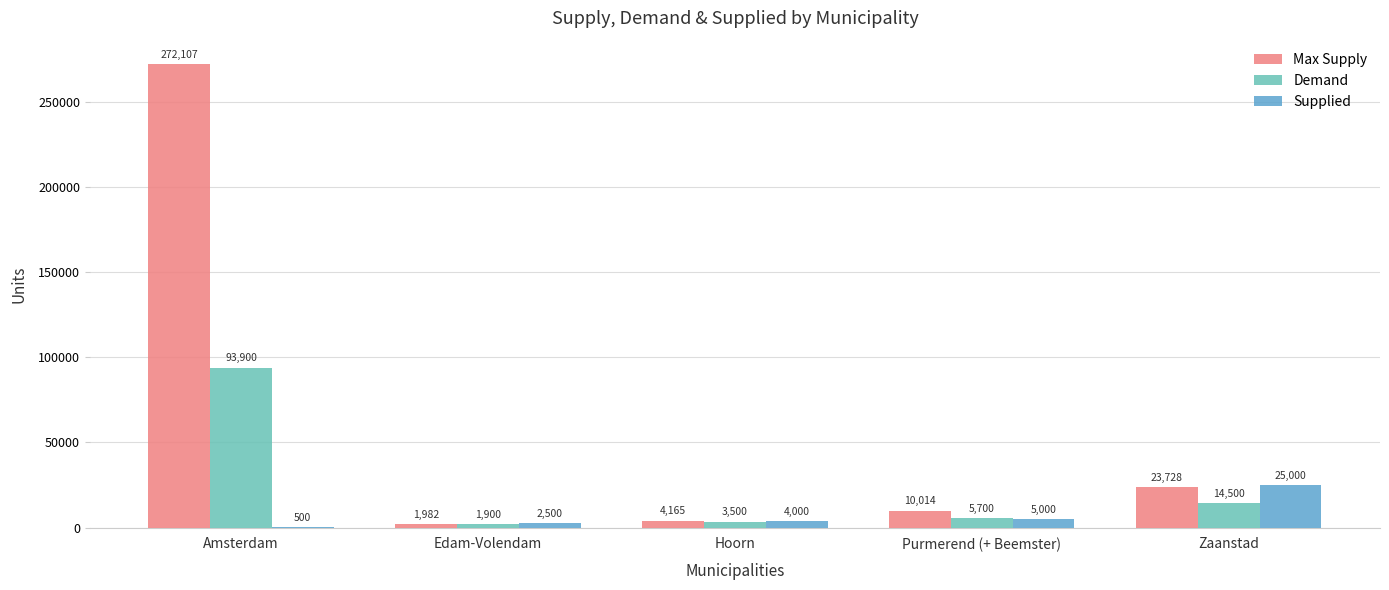

True or false: Supplied has a value of 12087 at Zaanstad.

False